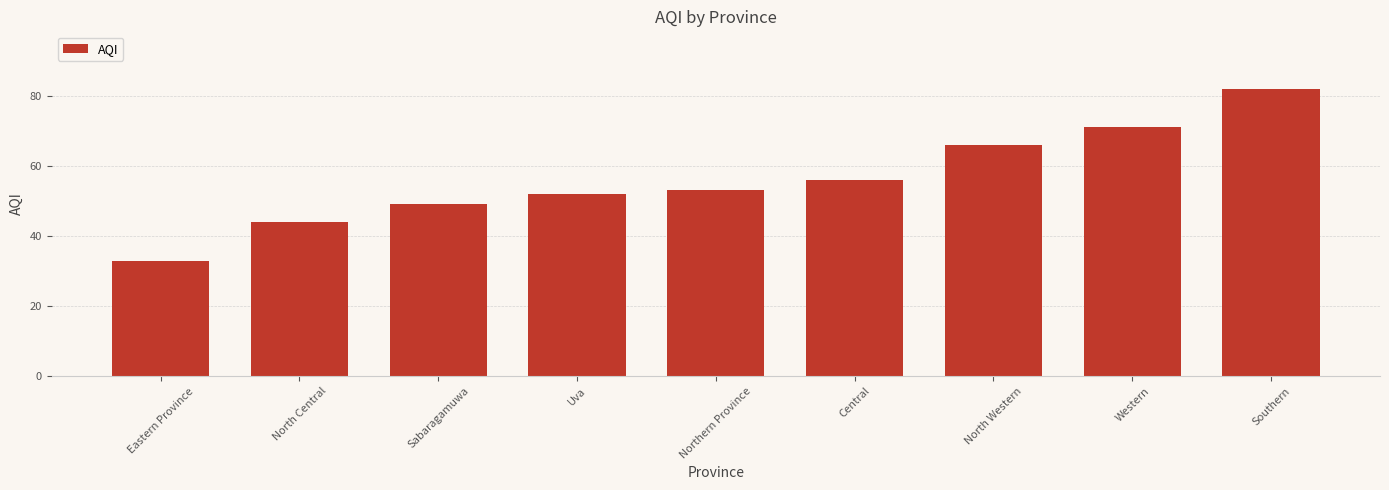

What is the change in value from Sabaragamuwa to Uva?

+3